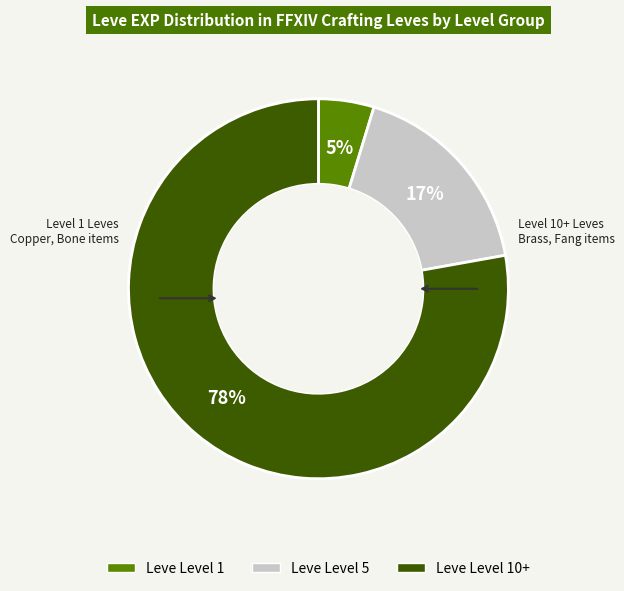

Rank the categories by value from highest to lowest.

Leve Level 10+, Leve Level 5, Leve Level 1